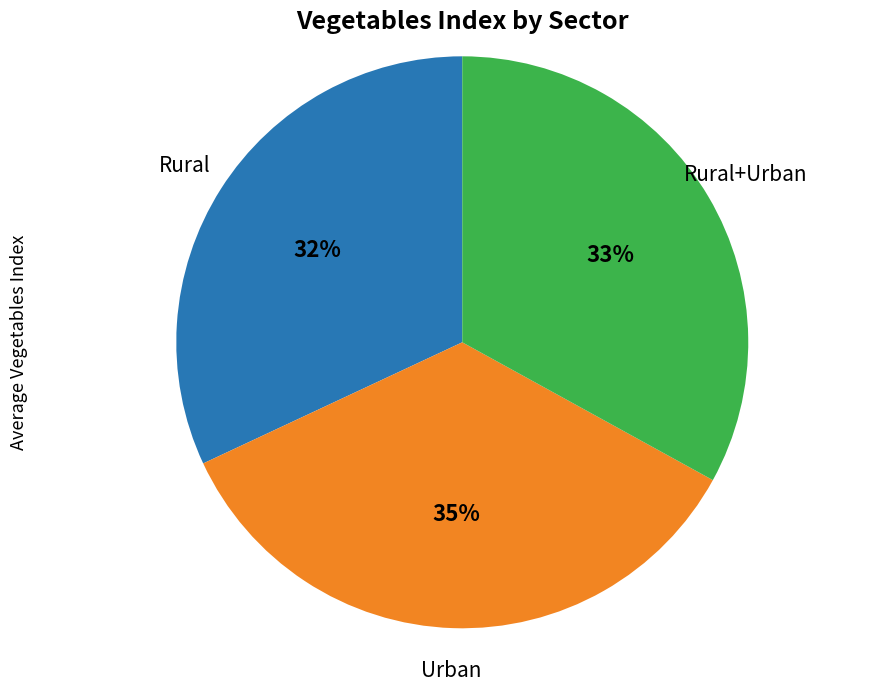

To the nearest percent, what is the difference between the largest and smallest slice percentages?

3%